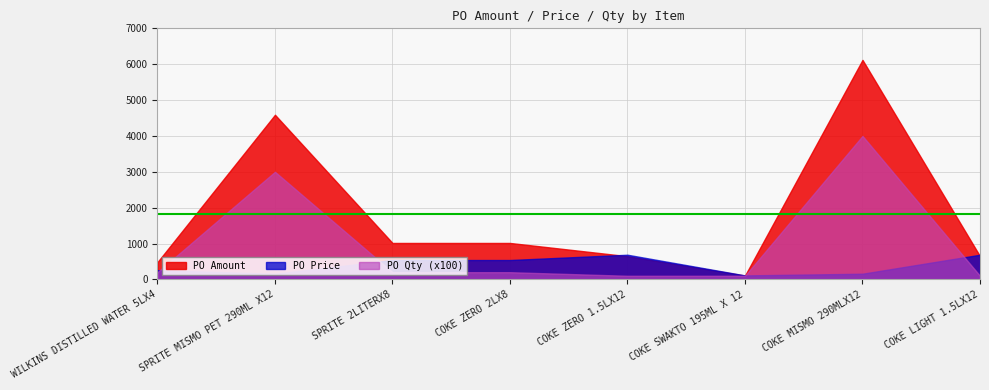

Reading left to right, list all the values displayed in this chart.

PO Amount: 481.7	4590.0	1015.4	1015.4	646.4	106.0	6120.0	646.4
PO Price: 256.0	157.0	539.6	539.6	687.0	110.0	157.0	687.0
PO Qty: 2.0	30.0	2.0	2.0	1.0	1.0	40.0	1.0